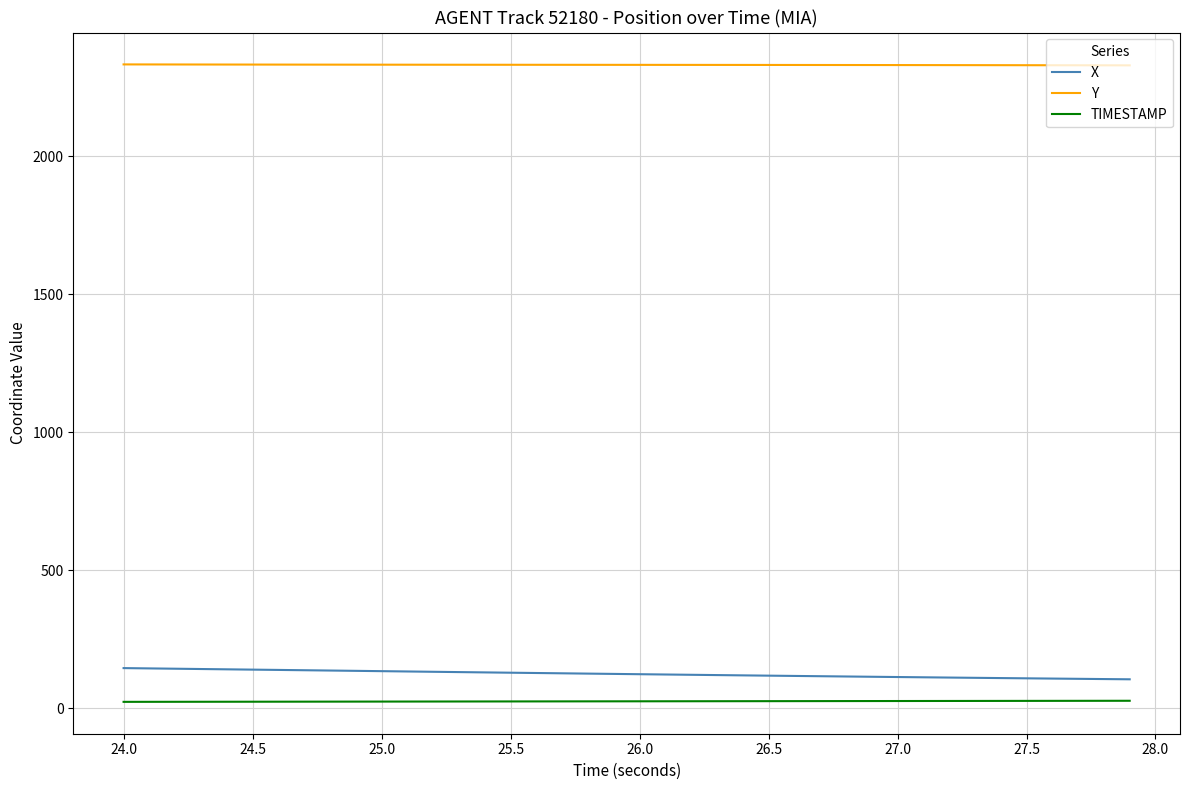

True or false: TIMESTAMP and X cross at least once.

False